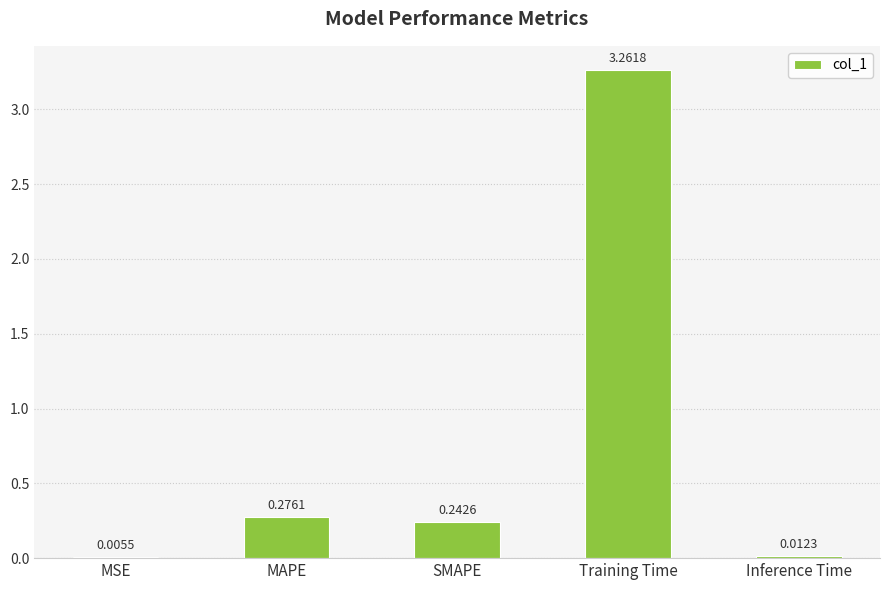

Are the bars horizontal?

No